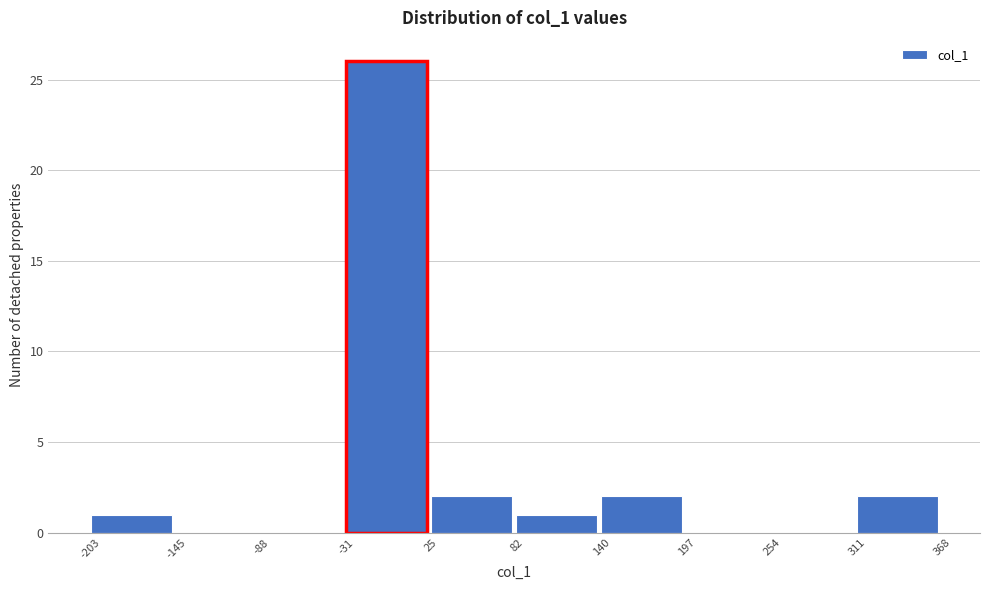

Reading left to right, list every bar in this chart as the range it spans on the x-axis followed by its height. The values are not printed on the chart, so give them approximately, as read against the axis.

-203 to -145: 1
-145 to -88: 0
-88 to -31: 0
-31 to 25: 26
25 to 82: 2
82 to 140: 1
140 to 197: 2
197 to 254: 0
254 to 311: 0
311 to 368: 2